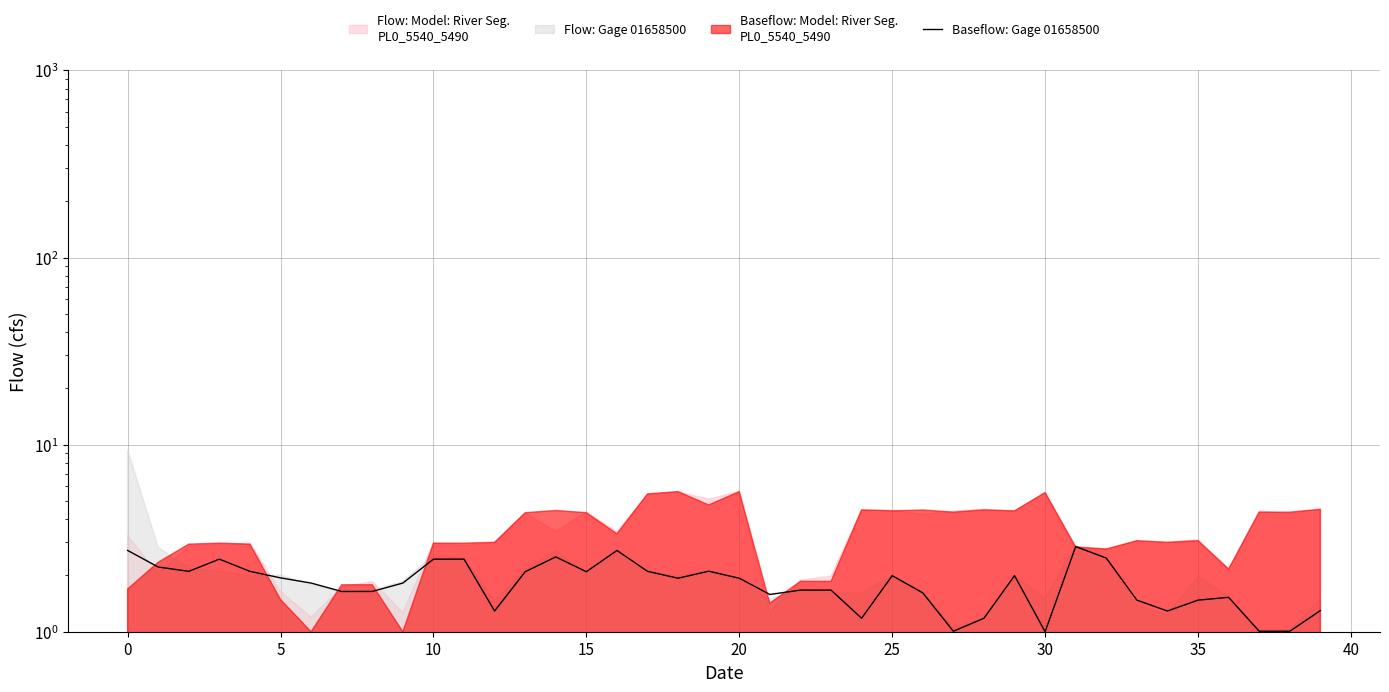

Count the number of values greater than 1.

39